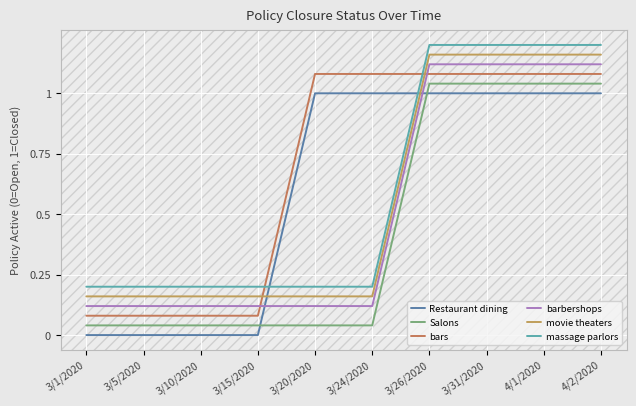

True or false: massage parlors and barbershops cross at least once.

False